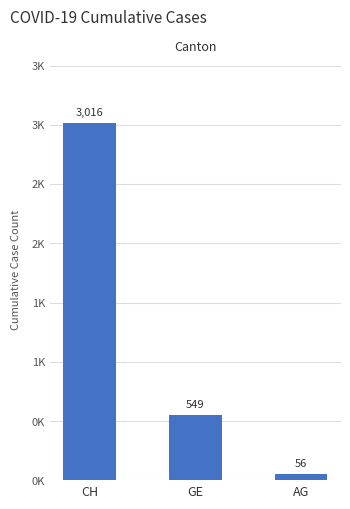

What position from the right is GE?

2